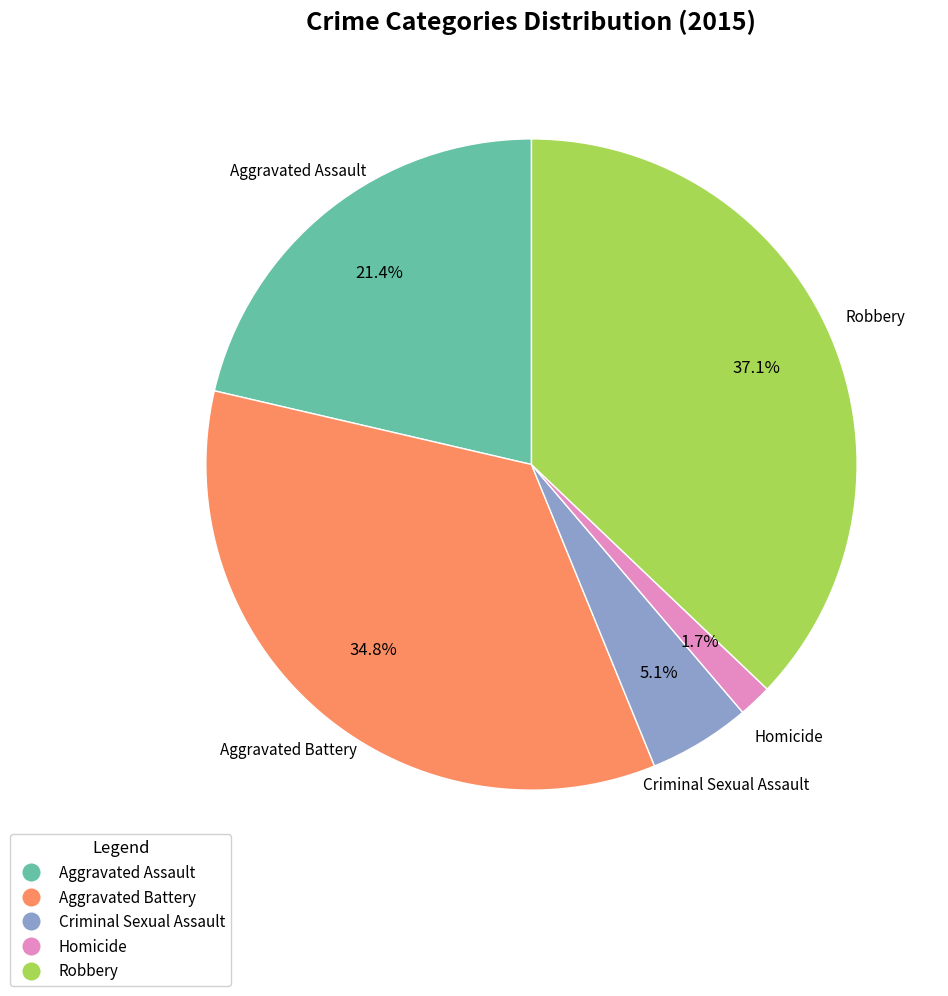

The Aggravated Battery slice represents 45% of the pie. True or false?

False